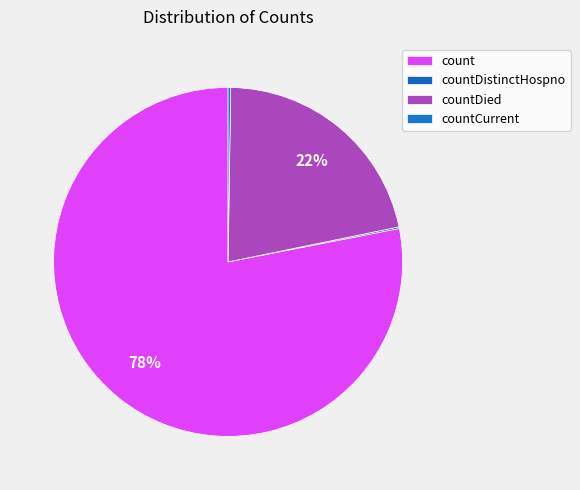

Is it true that countCurrent is 12% of the pie?

False